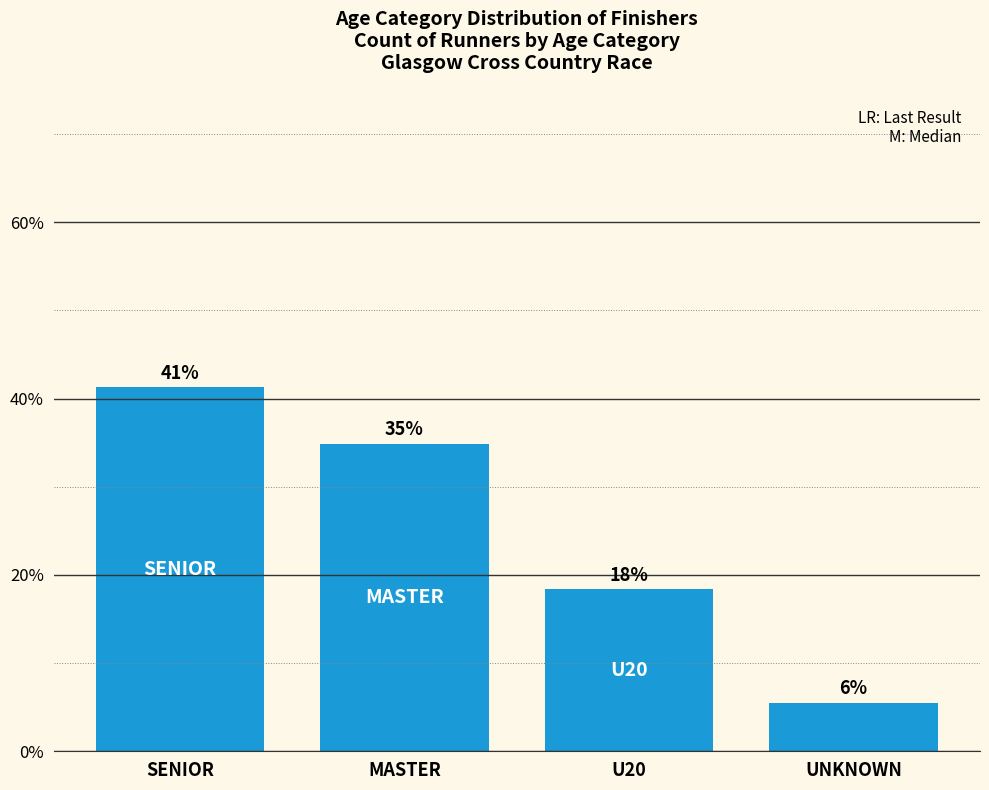

What is the sum of the values at U20 and MASTER?

53.2